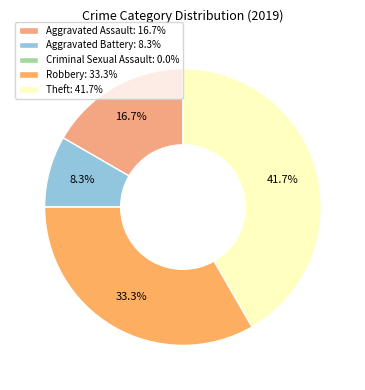

To the nearest percent, what percentage of the pie is Theft?

42%